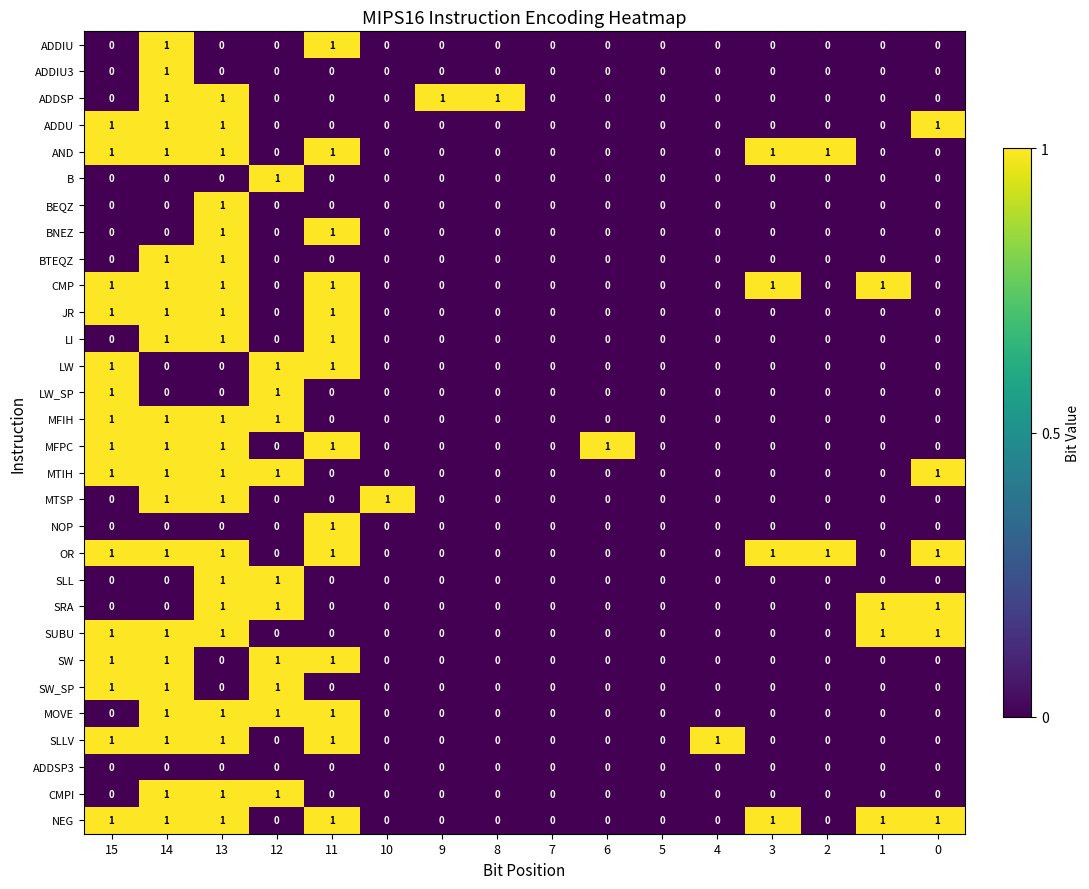

How many ADDSP values are between 0 and 1?

16